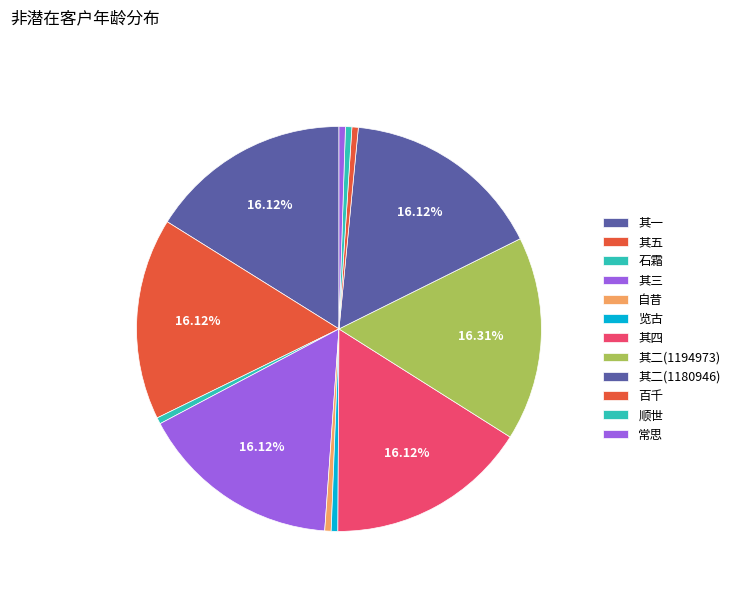

How many slices are in this pie chart?

12